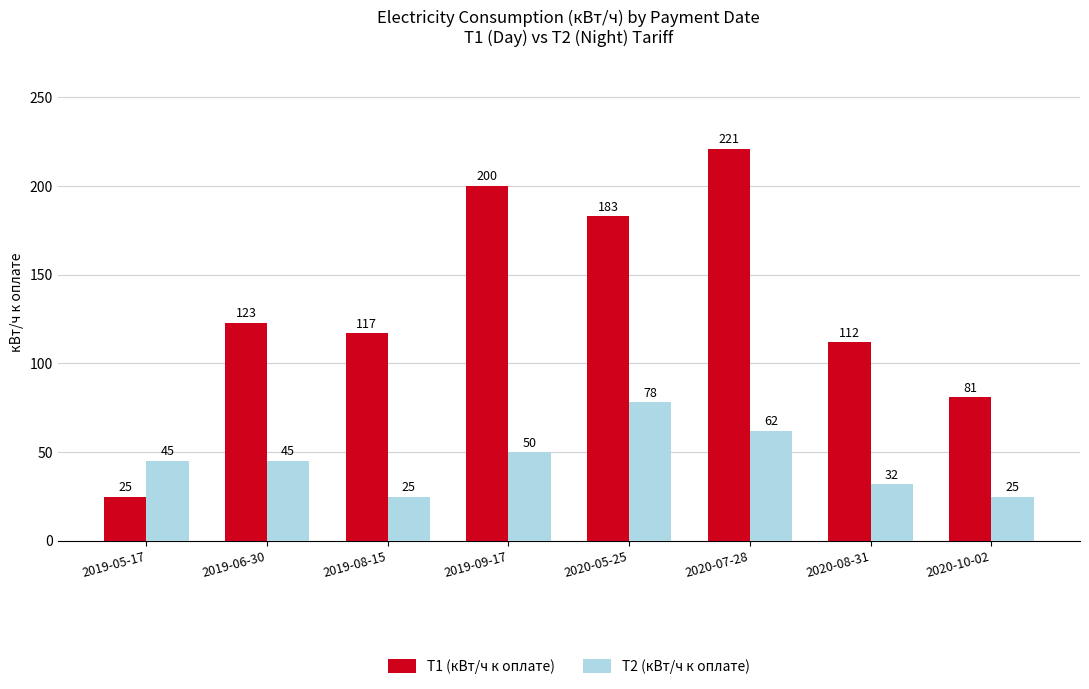

What is the spread (max minus min) of values at 2019-09-17?

150